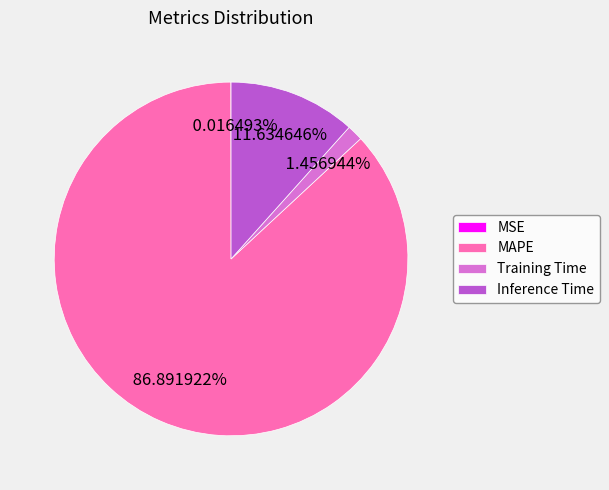

Between MAPE and Inference Time, which is larger?

MAPE